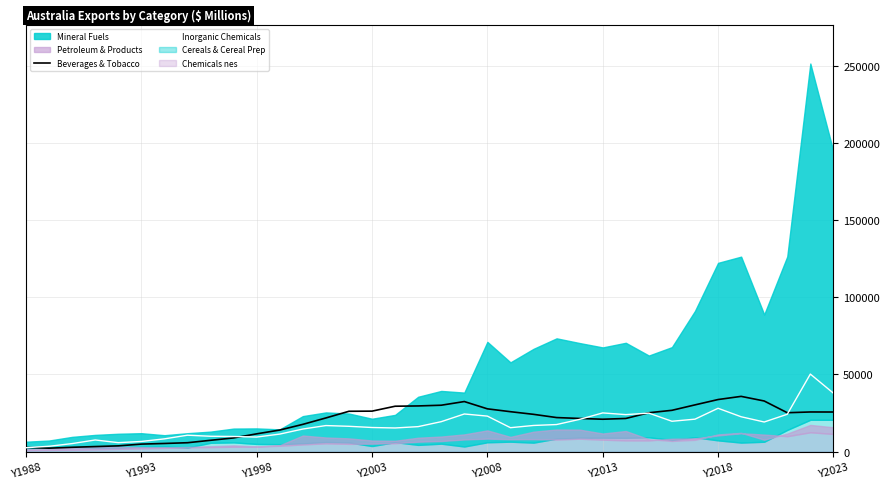

Where is the first local maximum for Beverages & Tobacco?

19